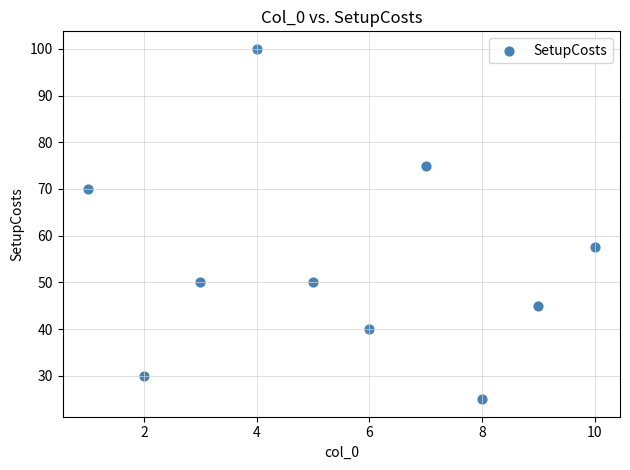

What is the range of Y values (max minus min)?

75.0